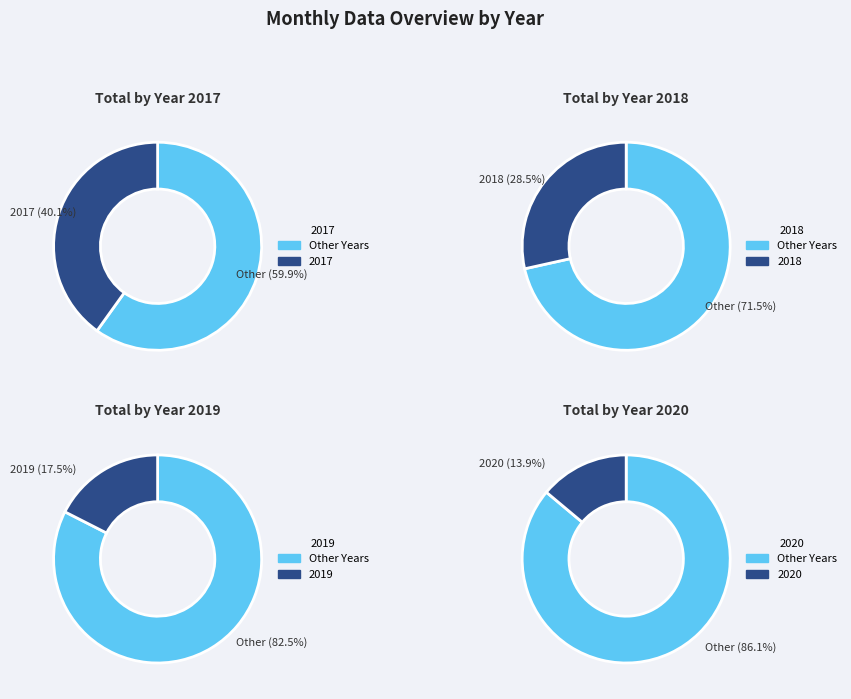

Is it true that Aug is 16% of the pie?

False